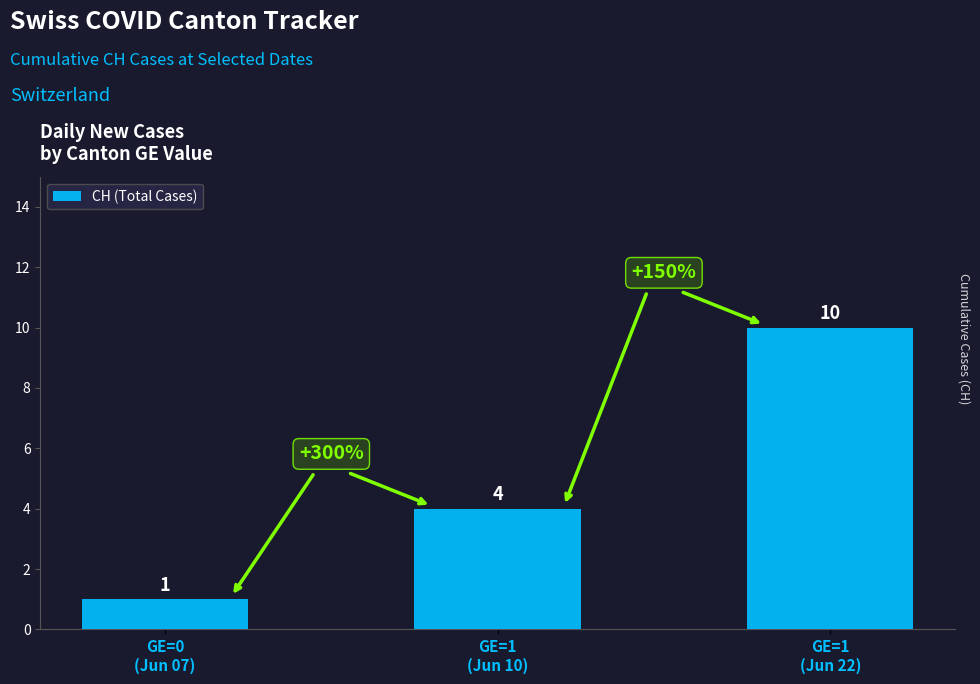

What is the value of the 1st bar from the left?

1